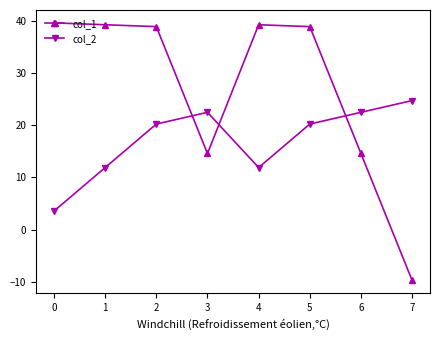

What is the sum of all col_2 values?

137.6